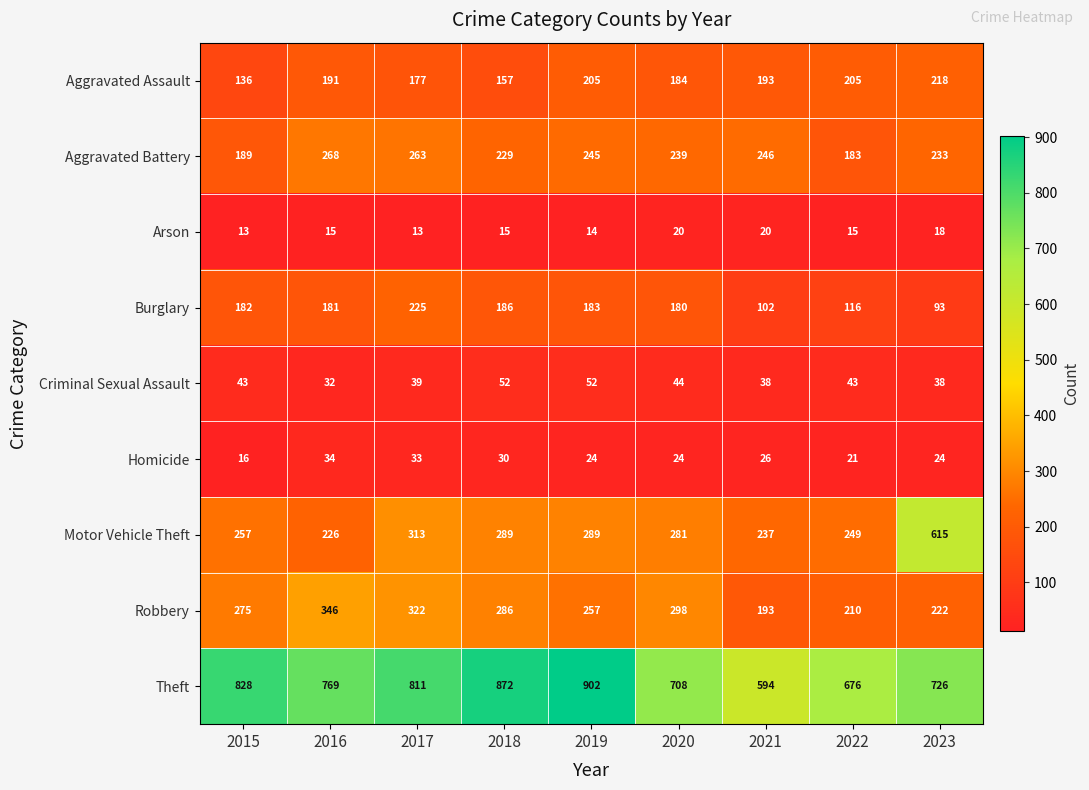

Where is Aggravated Assault nearest to the value 177?

2017